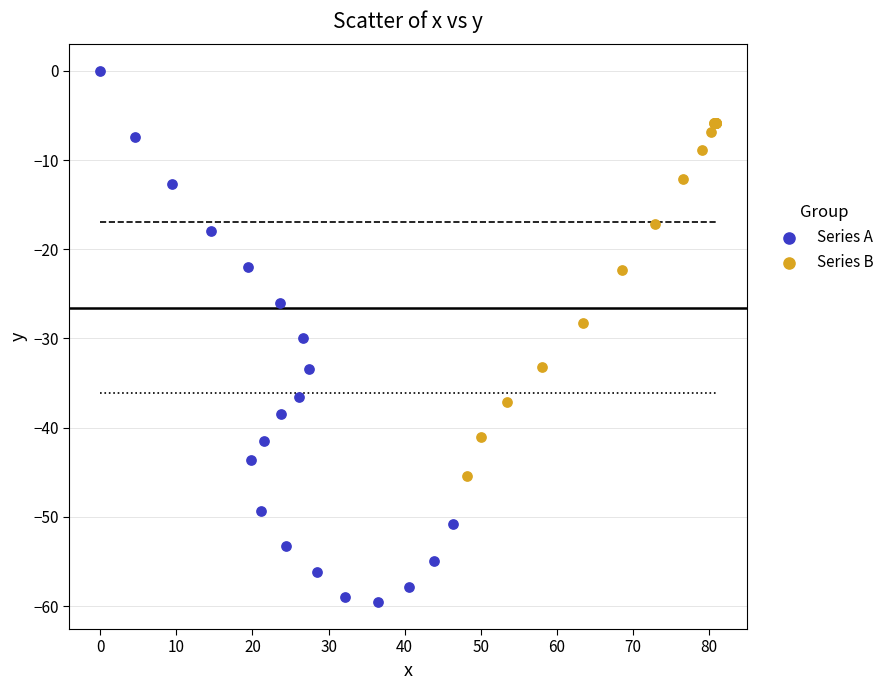

Which series contains the highest Y value?

Series A